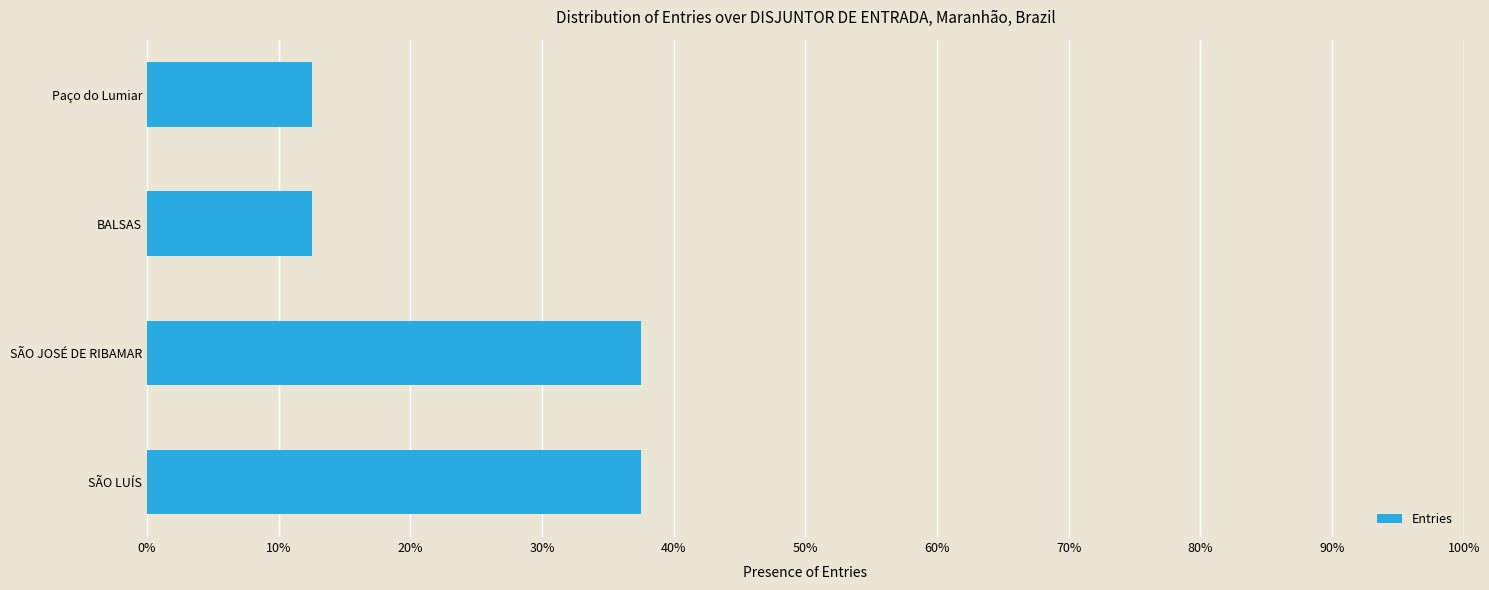

Does the chart contain any negative values?

No